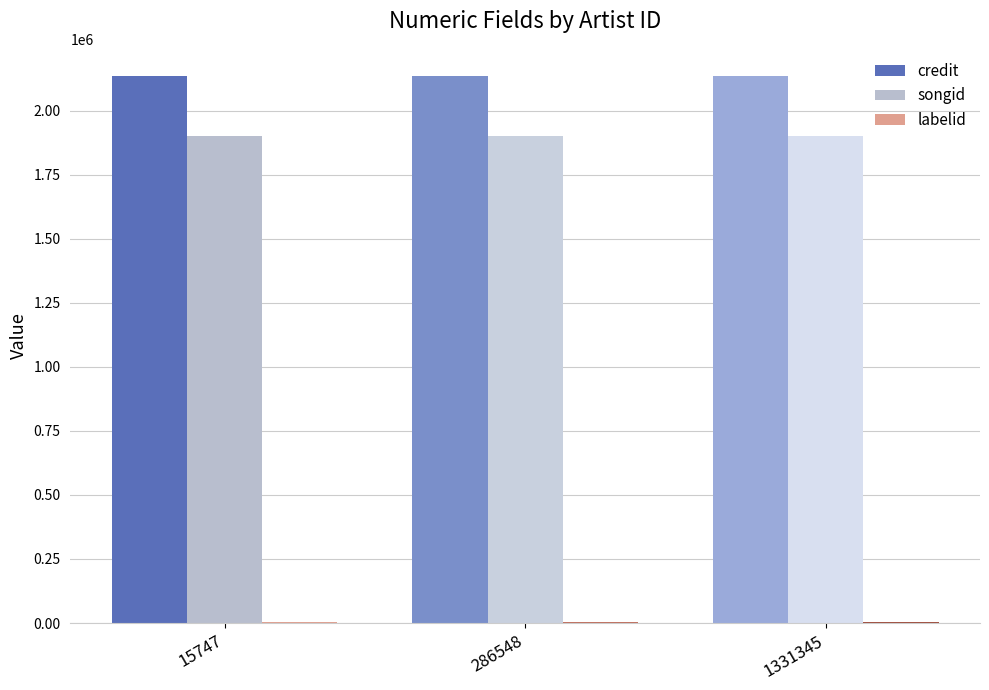

What is the approximate value of credit at 1331345?

2134252.0